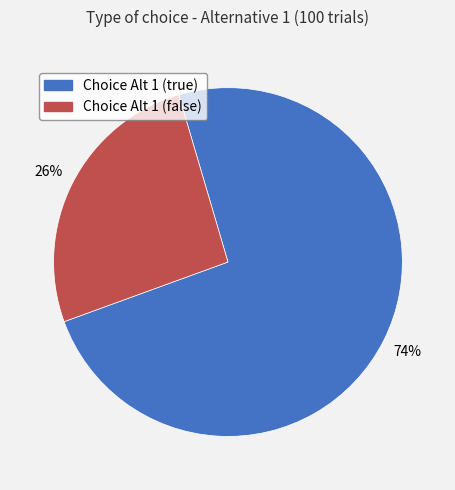

Between Choice Alt 1 (true) and Choice Alt 1 (false), which is larger?

Choice Alt 1 (true)